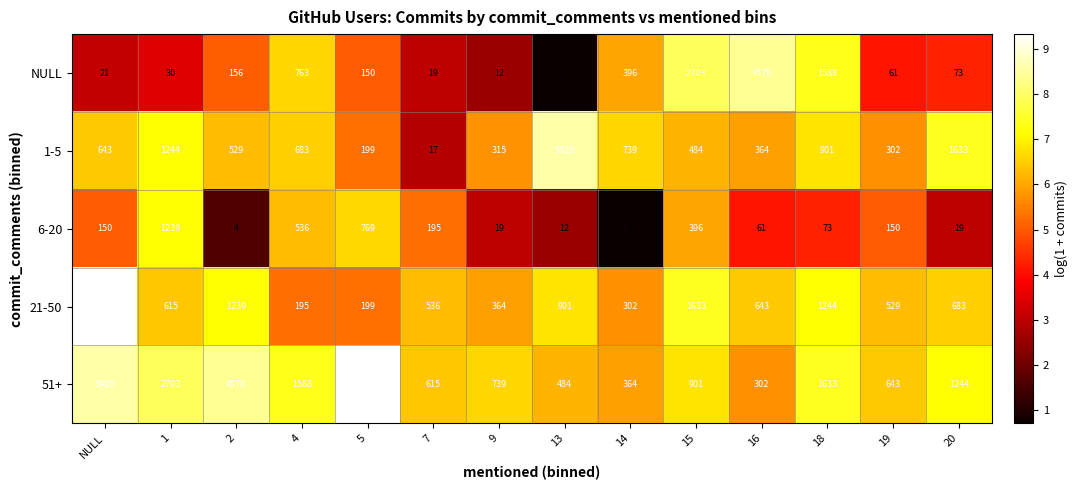

At which category is the sum across all series the highest?

NULL